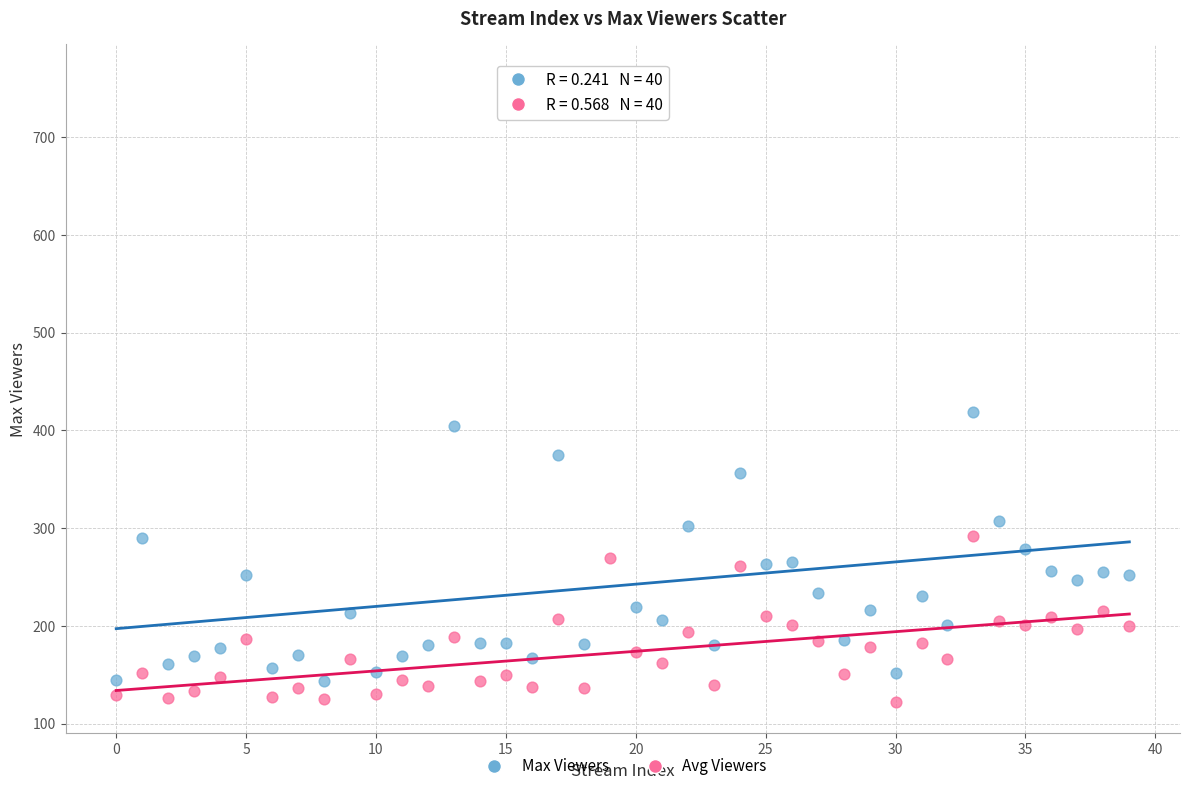

Which series reaches the maximum Y coordinate?

Max Viewers